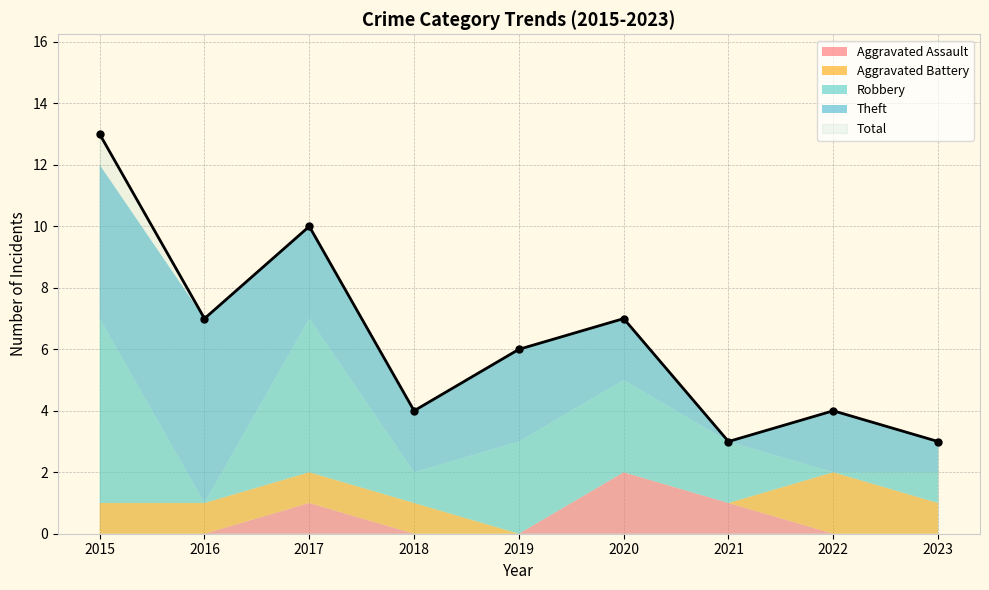

What is the difference between the Aggravated Assault values at 2017 and 2018?

1